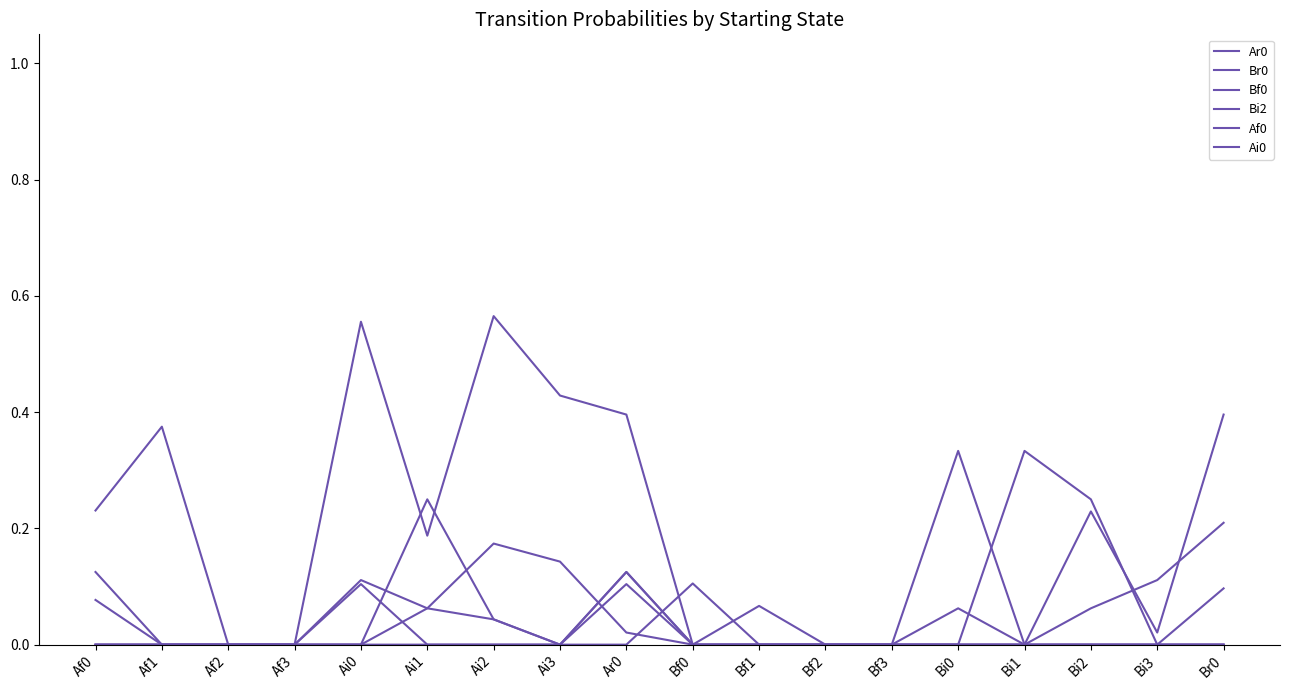

At which label does Br0 reach its peak?

Ai2